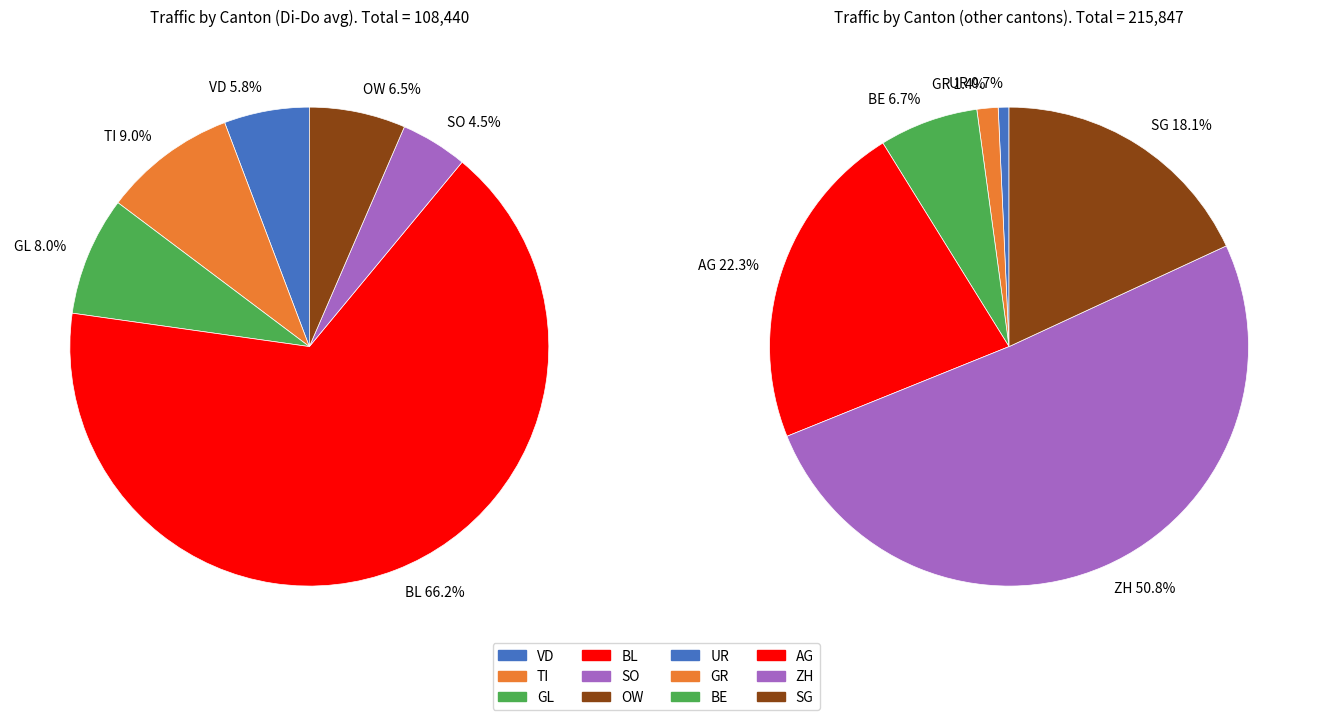

Rank the categories by value from lowest to highest.

UR, GR, SO, VD, OW, GL, TI, BE, SG, AG, BL, ZH